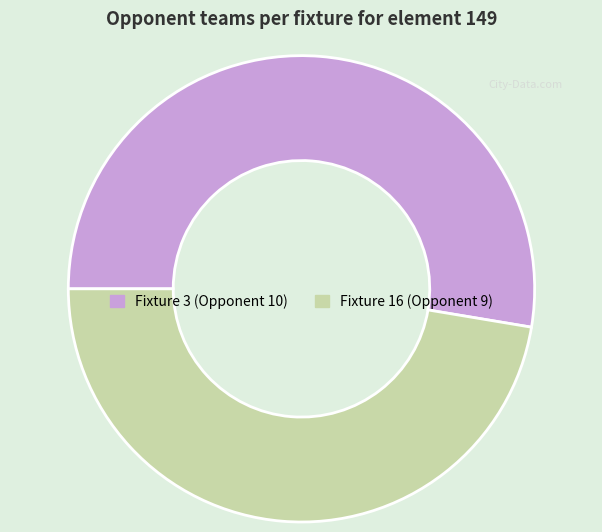

Is there a majority slice in this chart?

Yes